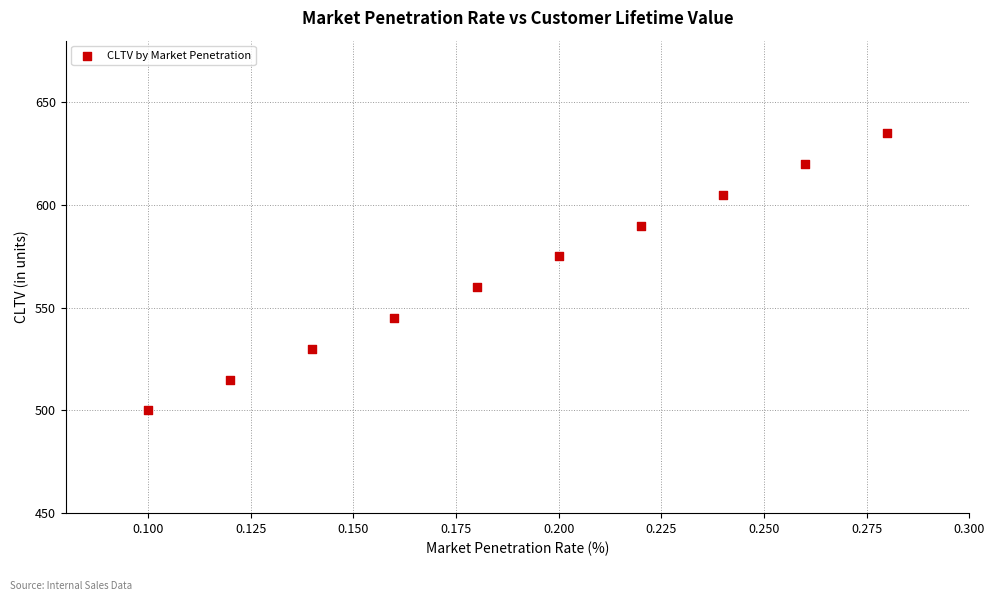

What is the average Y value?

568